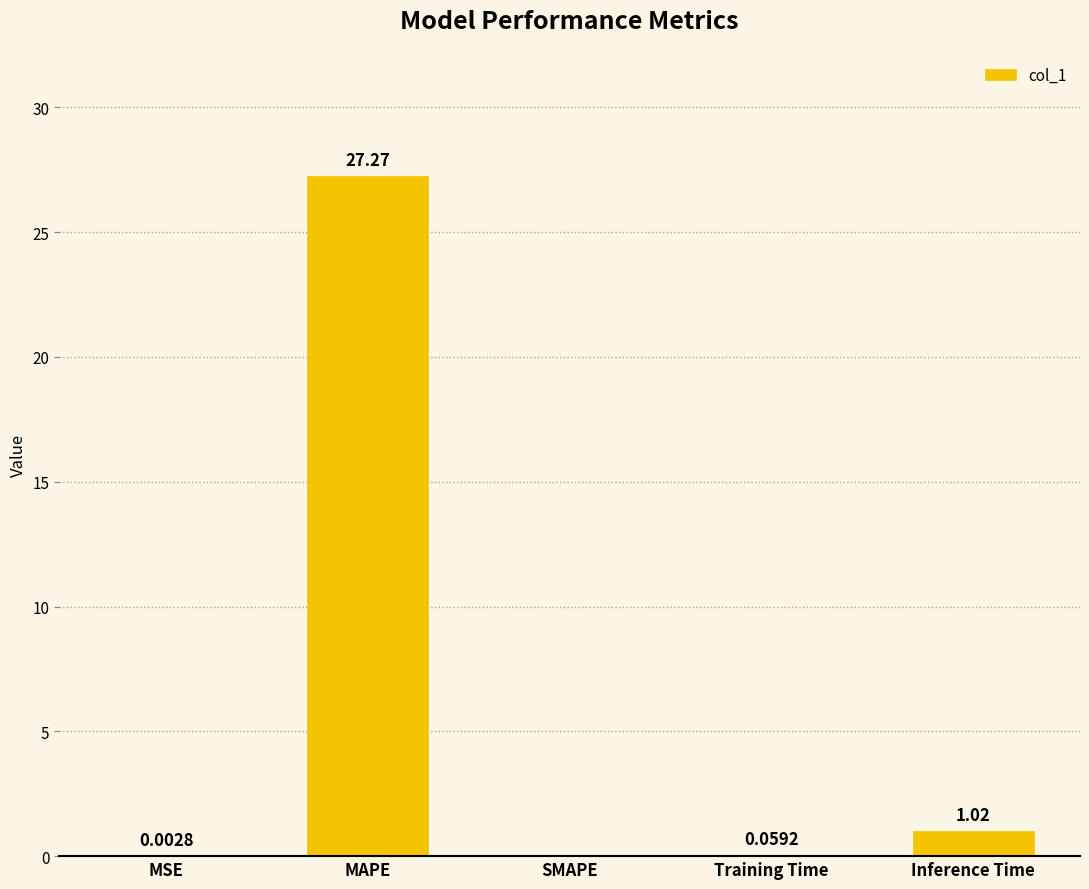

What is the change in value from MSE to Training Time?

+0.1